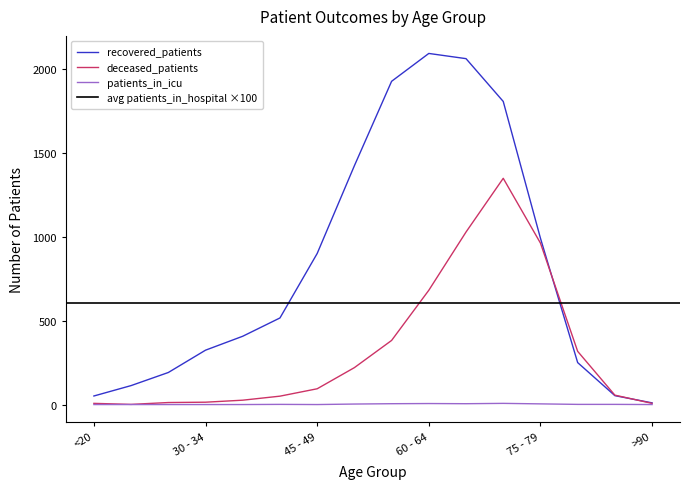

What is the difference between the maximum and minimum values in the recovered_patients series?

2082